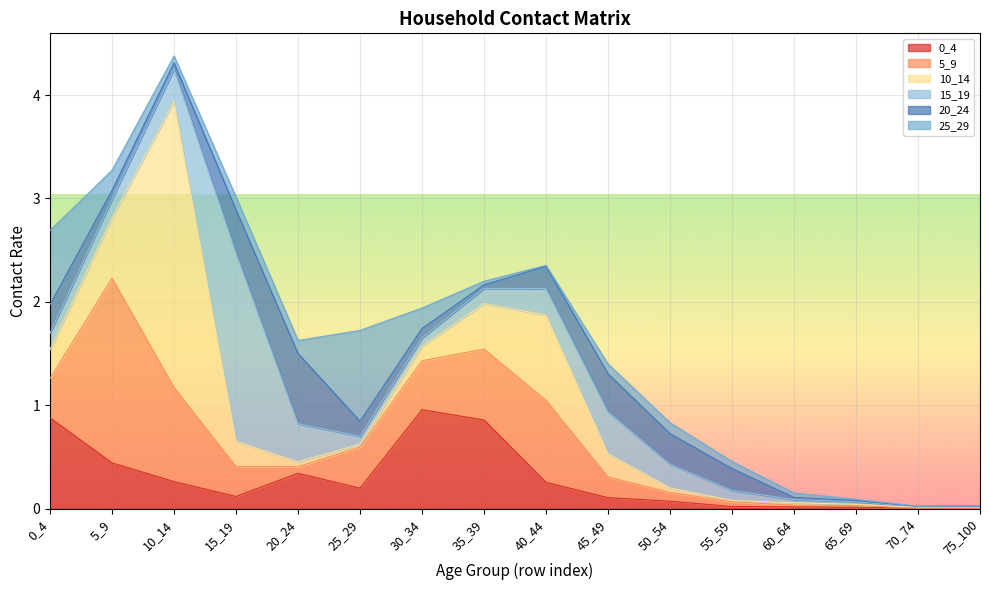

At which category is the sum across all series the highest?

10_14